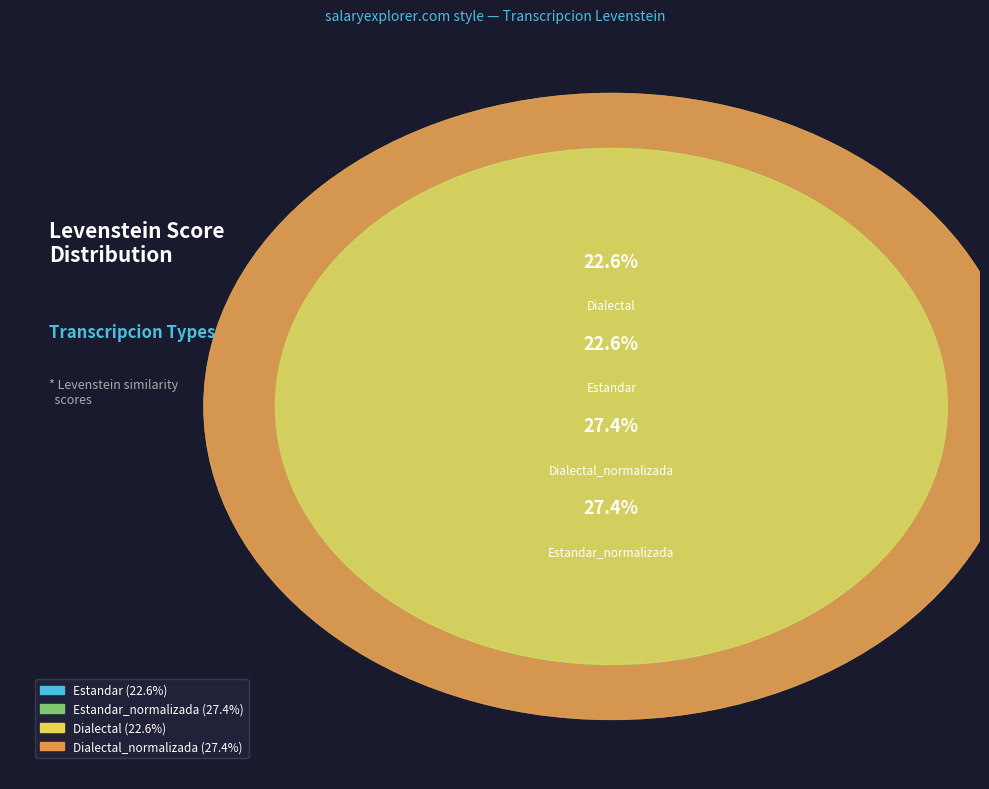

What portion of the pie excludes Estandar_normalizada?

72.6%